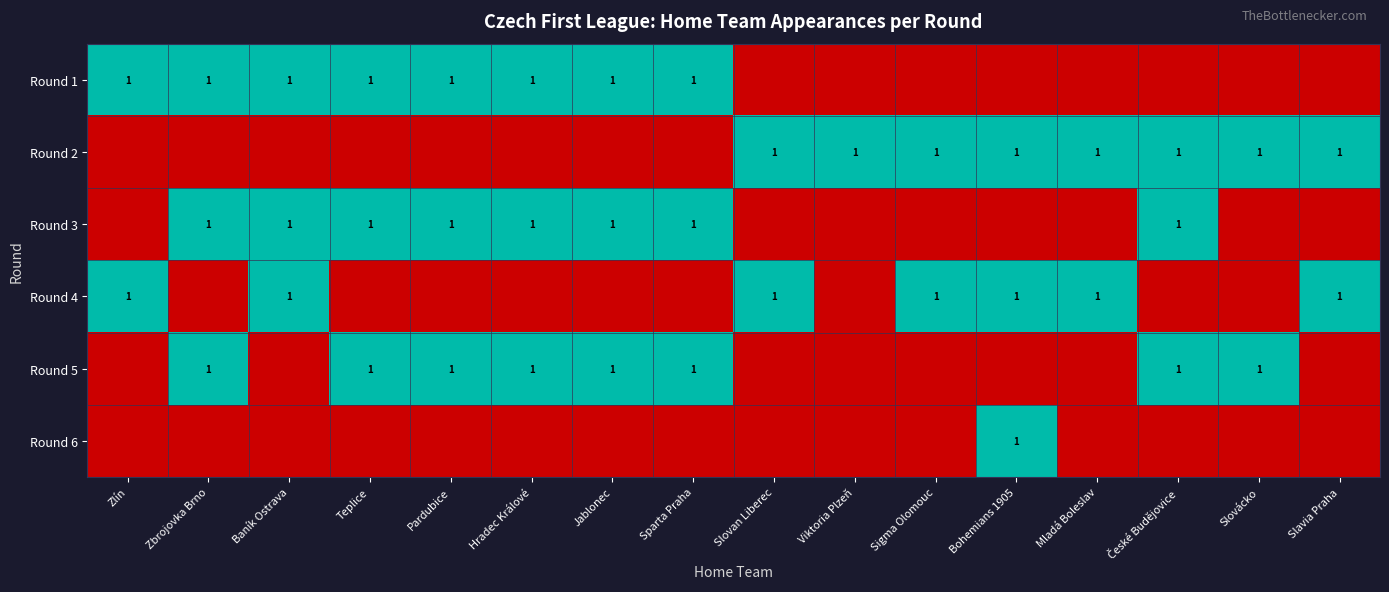

Count the number of data series in this chart.

6